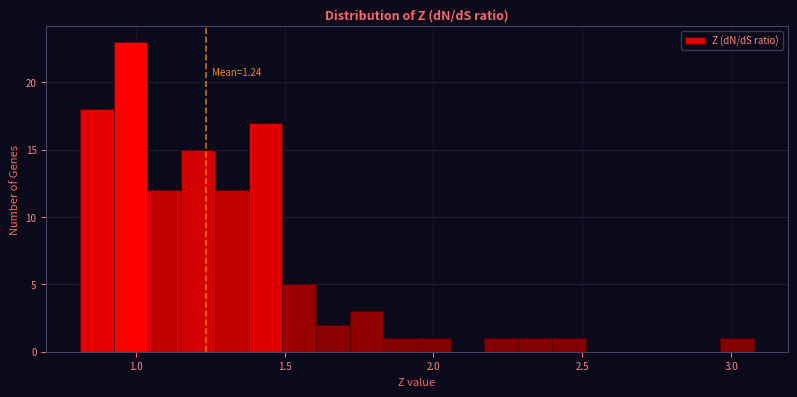

Around what value on the x-axis is the tallest bar? Give the approximate position of its centre, as read against the axis.

1.00